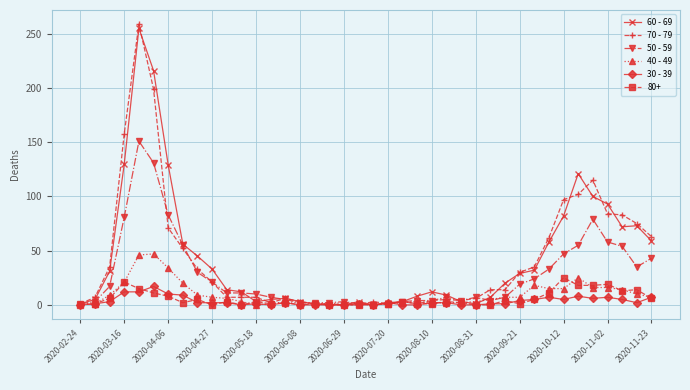

What is the greatest value displayed?

259